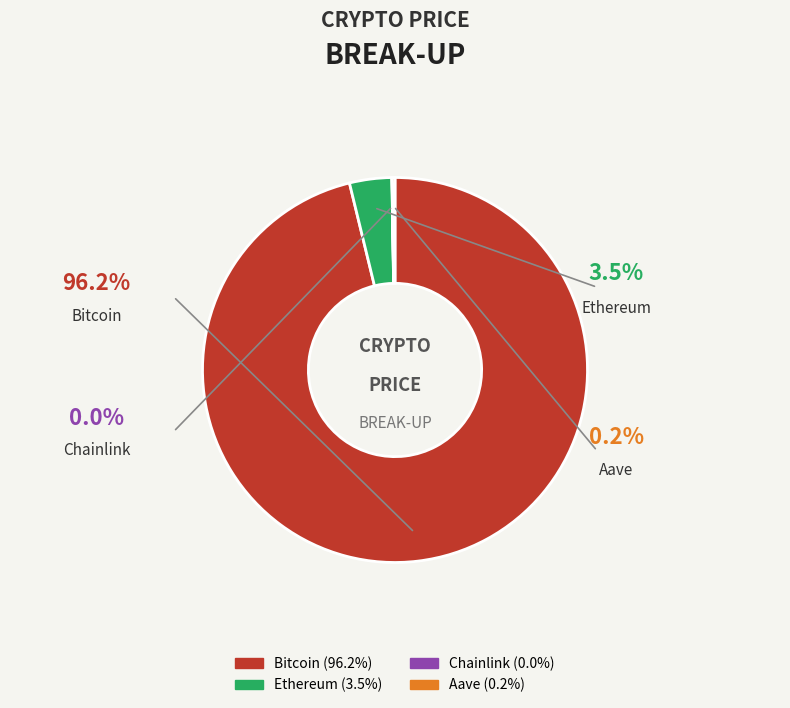

True or false: Chainlink accounts for 0% of the total.

True